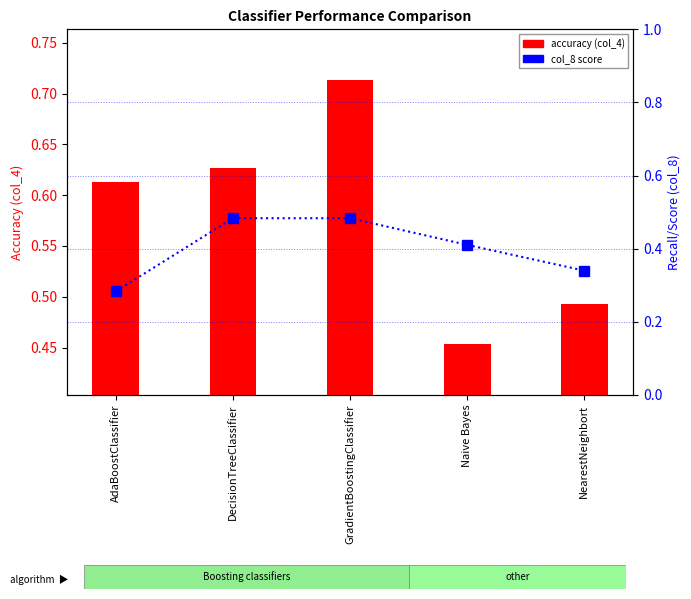

Is it true that col_8 score equals 0.5 at DecisionTreeClassifier?

True